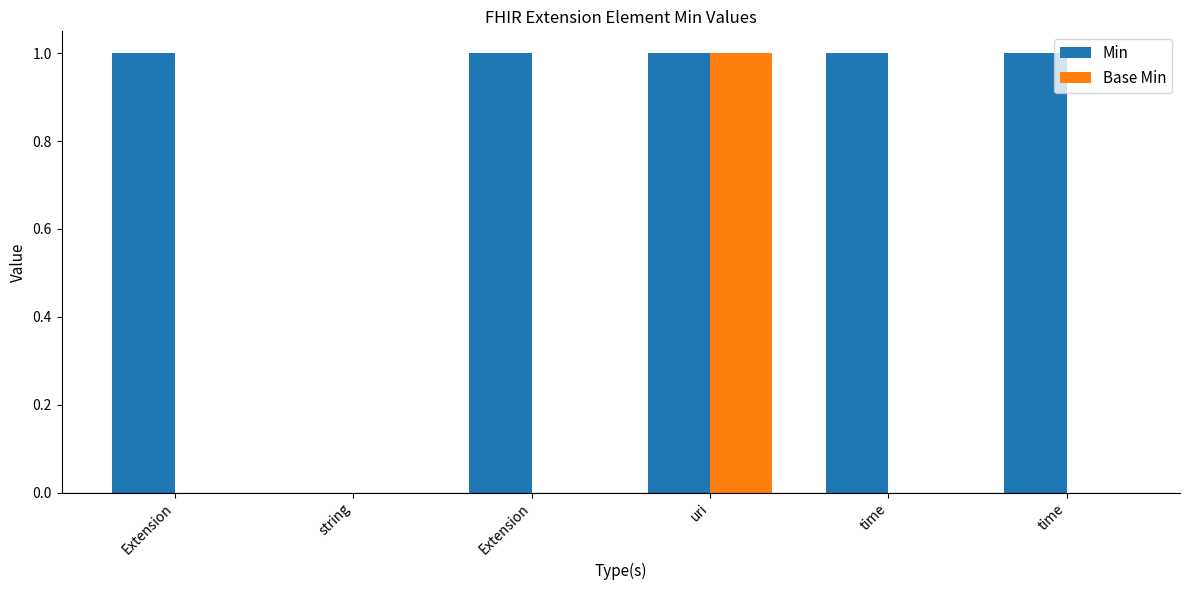

How many groups of bars are there?

6